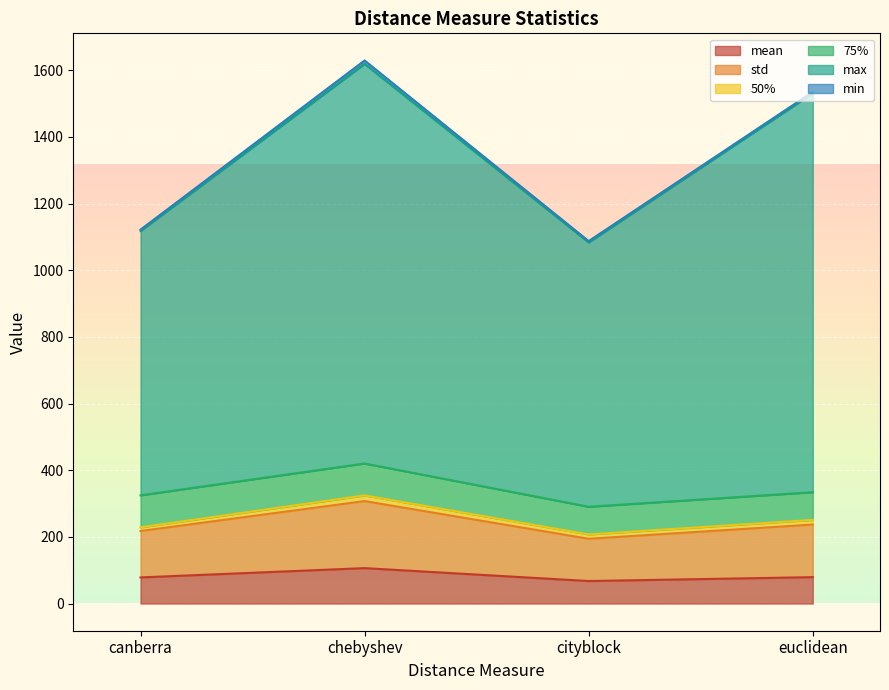

In max, how many points are lower than both neighbors (excluding endpoints)?

1